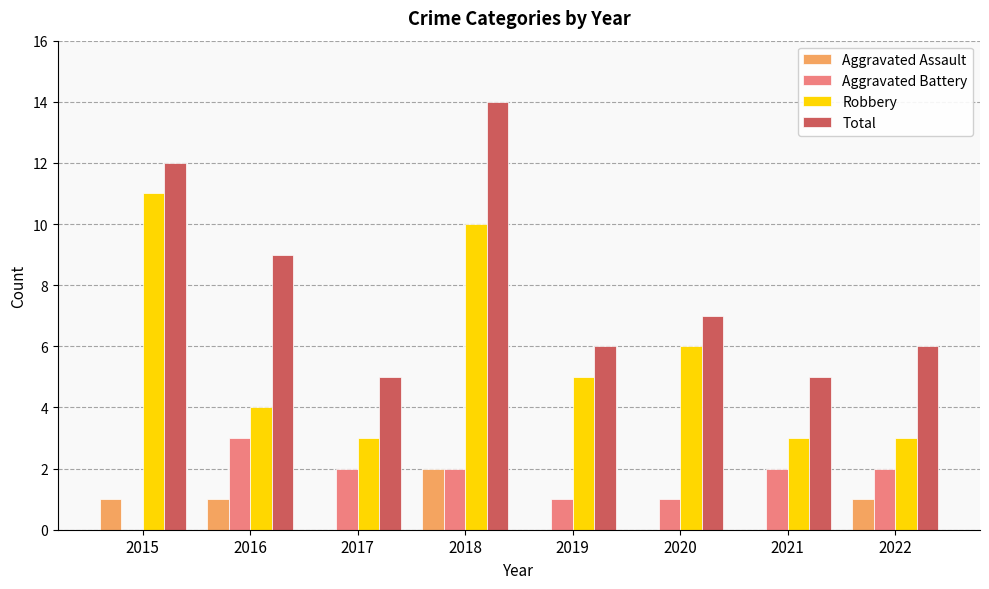

Between 2015 and 2016, which series saw the biggest shift?

Robbery